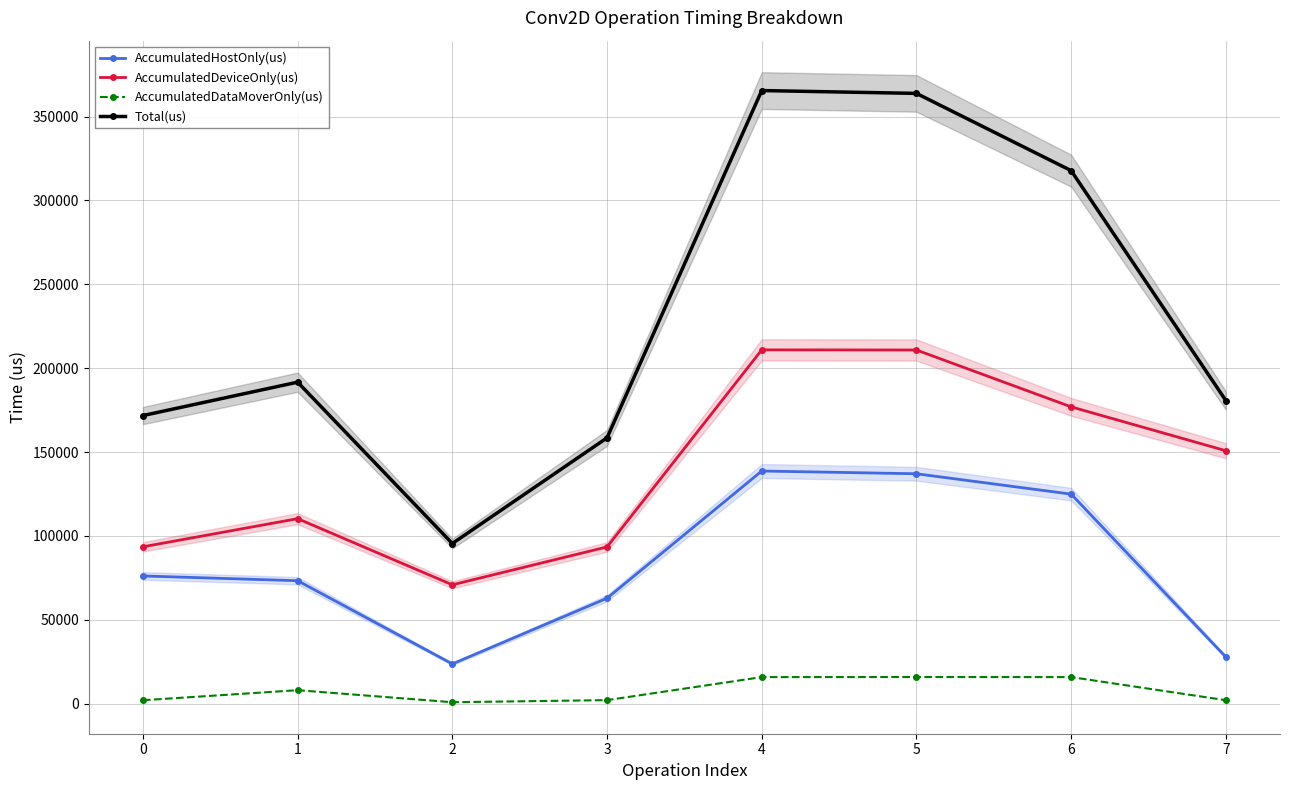

Which series has the largest total across all categories?

Total(us)